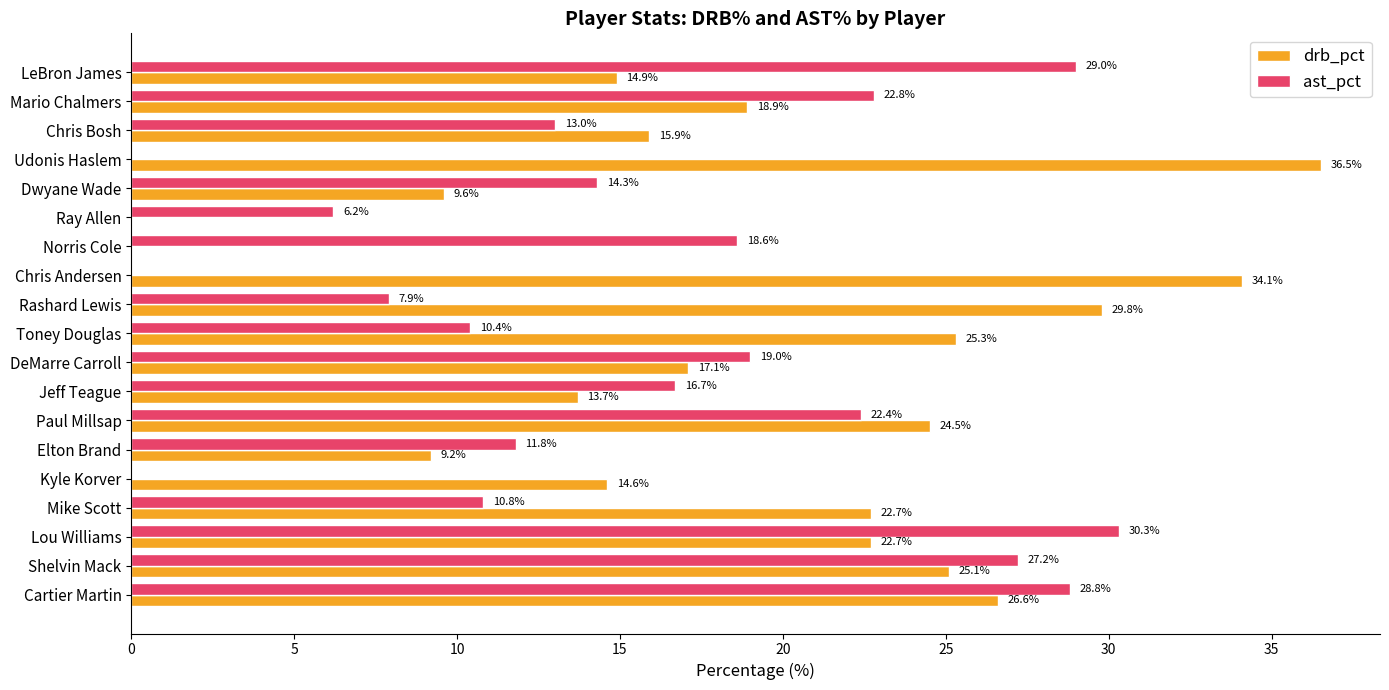

The ast_pct series shows 16.4 at Chris Andersen. True or false?

False